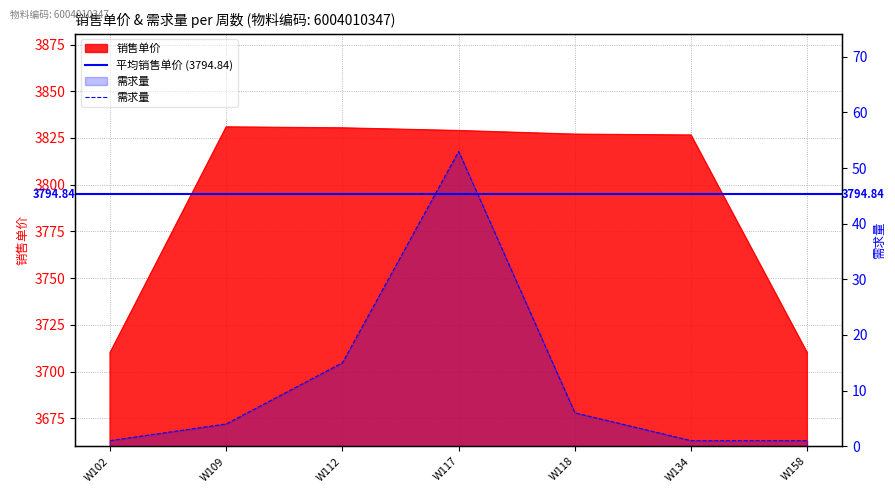

What is the value of the 需求量 point at the 5th from the left?

6.0